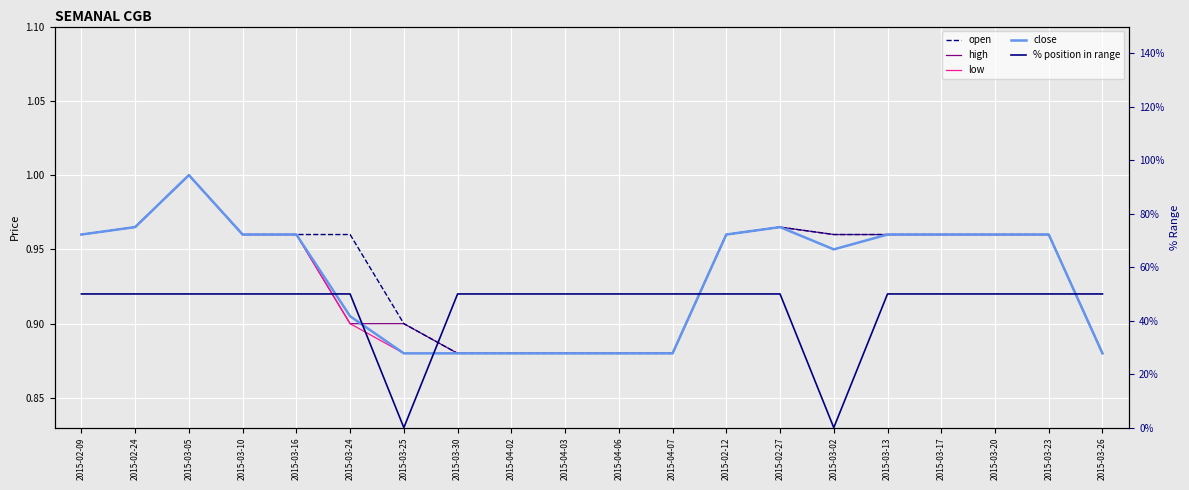

True or false: close and high intersect in this chart.

True